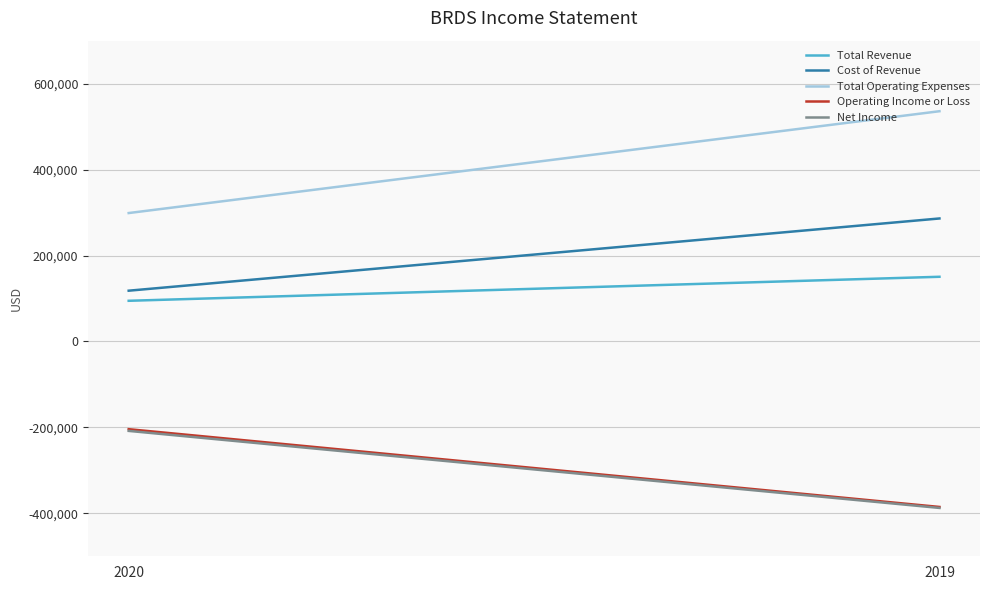

What is the sum of all Total Revenue values?

245100